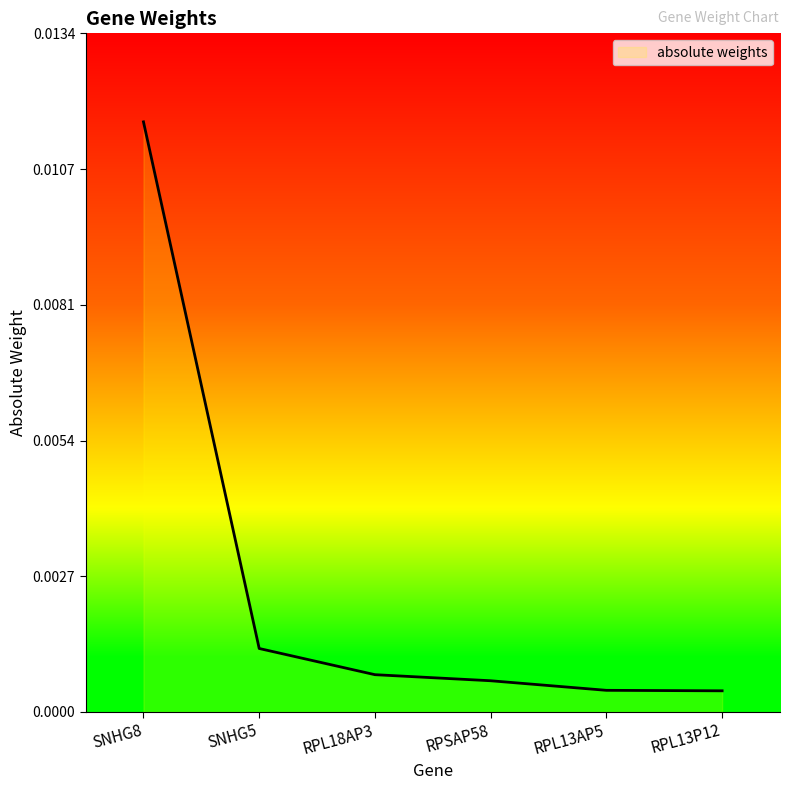

Which has a higher value, RPL18AP3 or SNHG8?

SNHG8